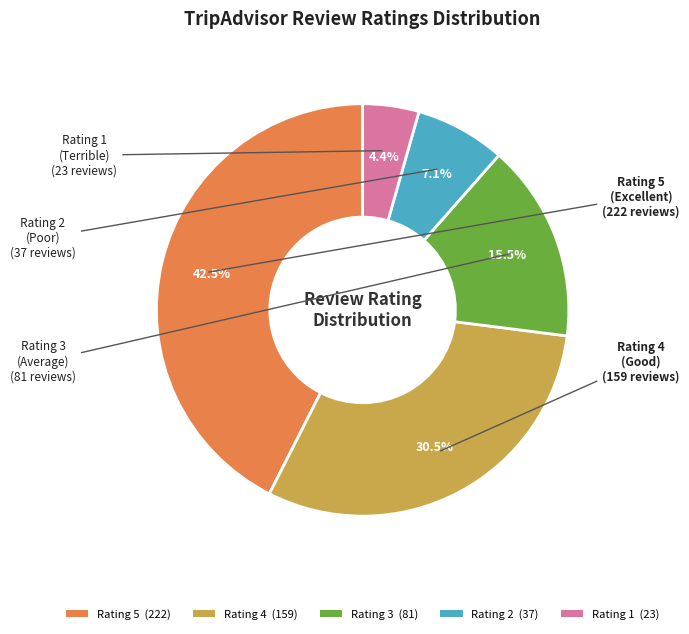

Is there any slice that represents more than half of the pie?

No